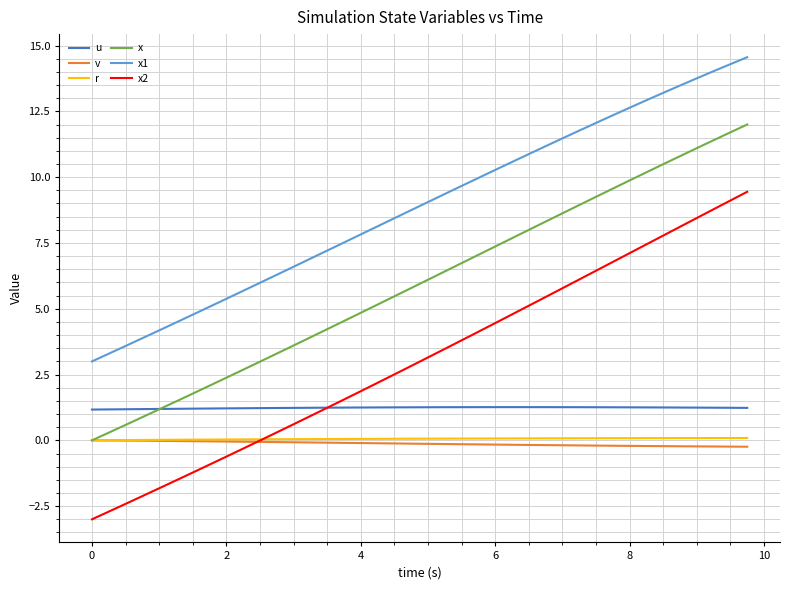

Which series has the largest total across all categories?

x1